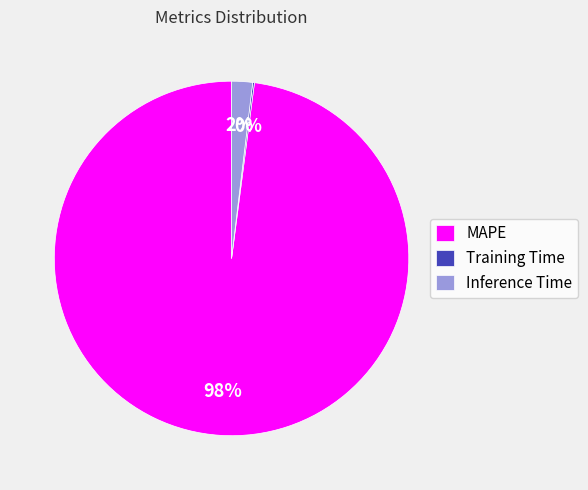

To the nearest percent, what is the difference between the largest and smallest slice percentages?

98%